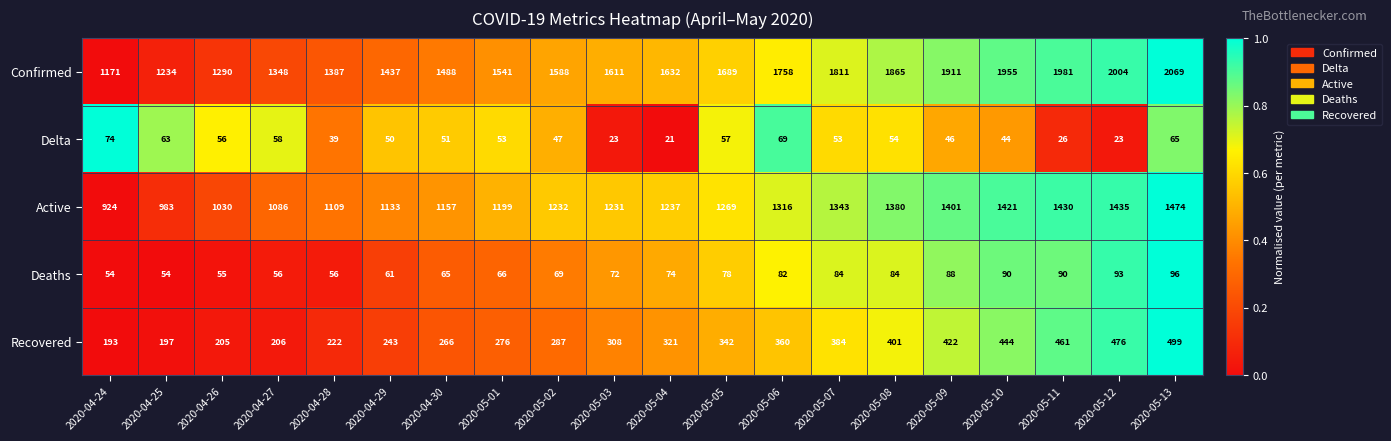

How many data points in Confirmed are less than 1632?

10